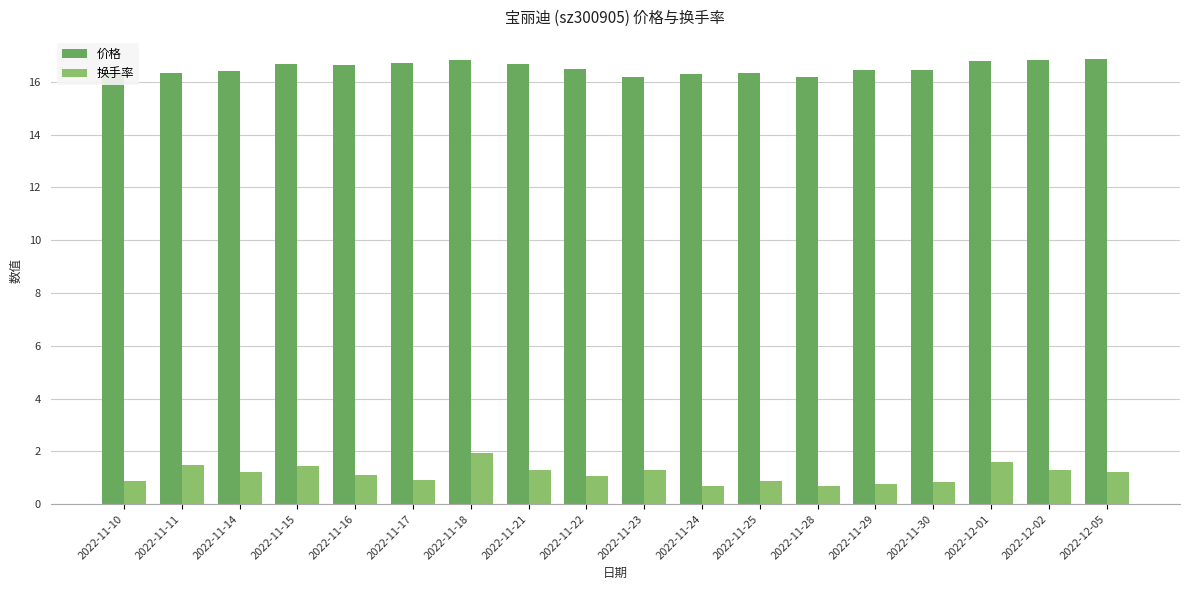

What is the highest value of the 价格 series?

16.9